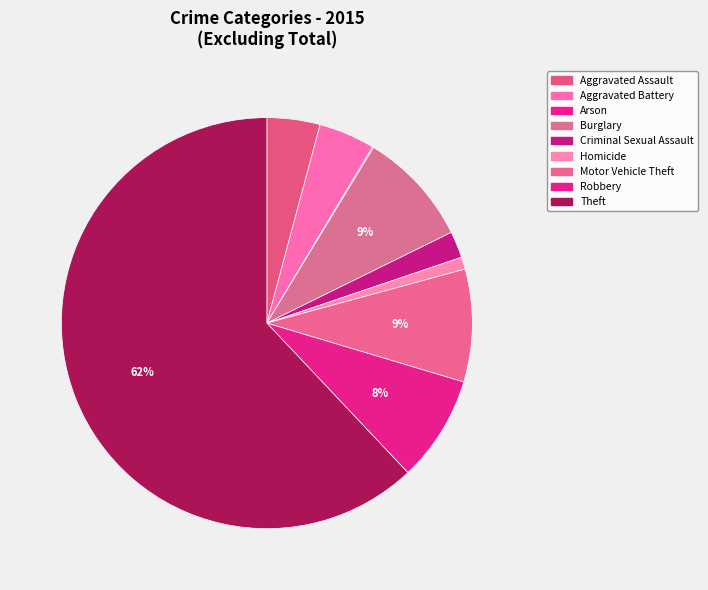

How many segments does this pie chart have?

9